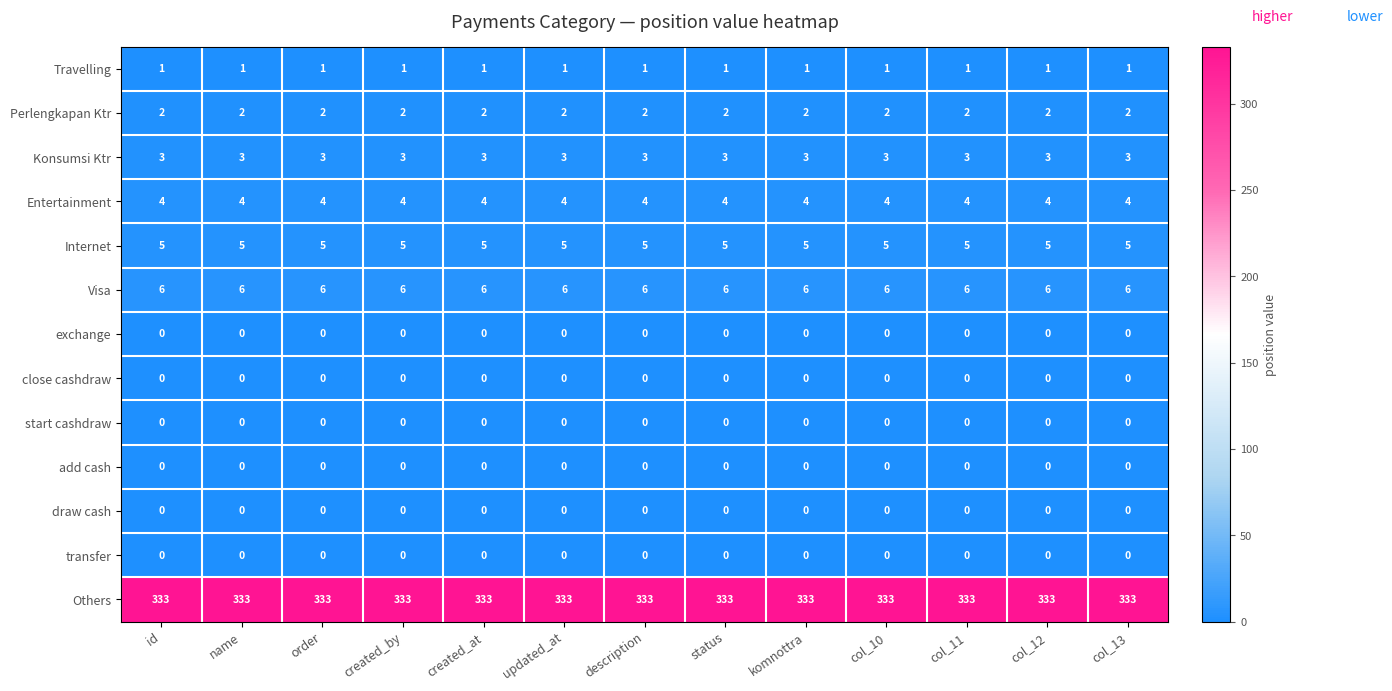

What is the sum of the Others values at id and komnottra?

666